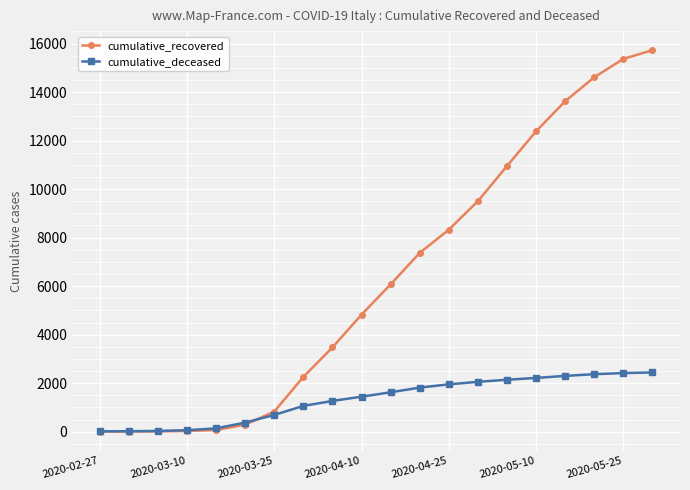

What is the value of the cumulative_deceased point at the 4th from the left?

60